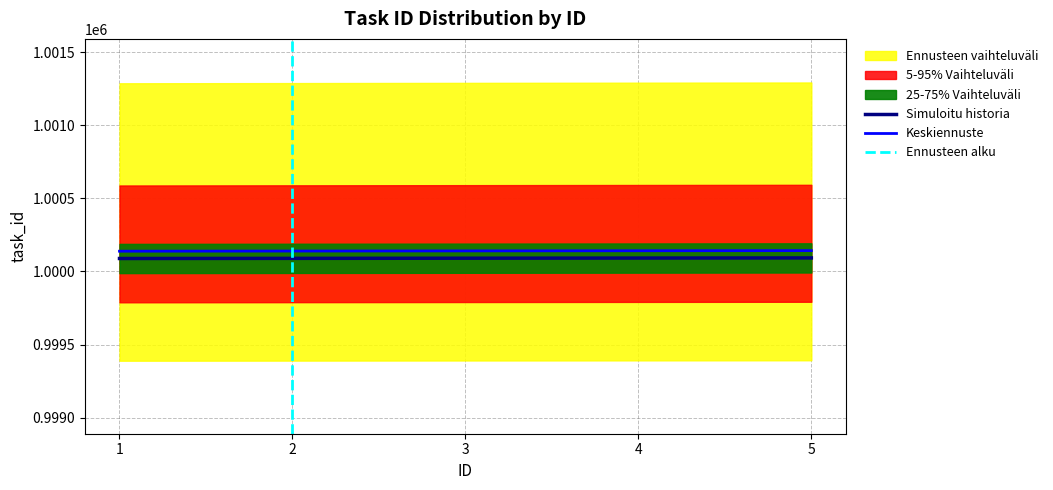

How many values are between 1000090 and 1000092?

3